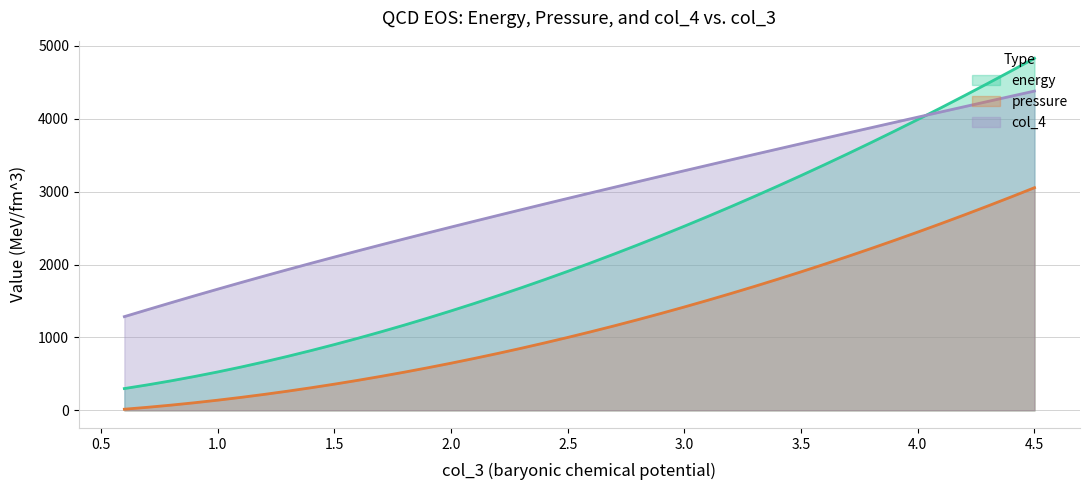

At which category is the sum across all series the highest?

4.5